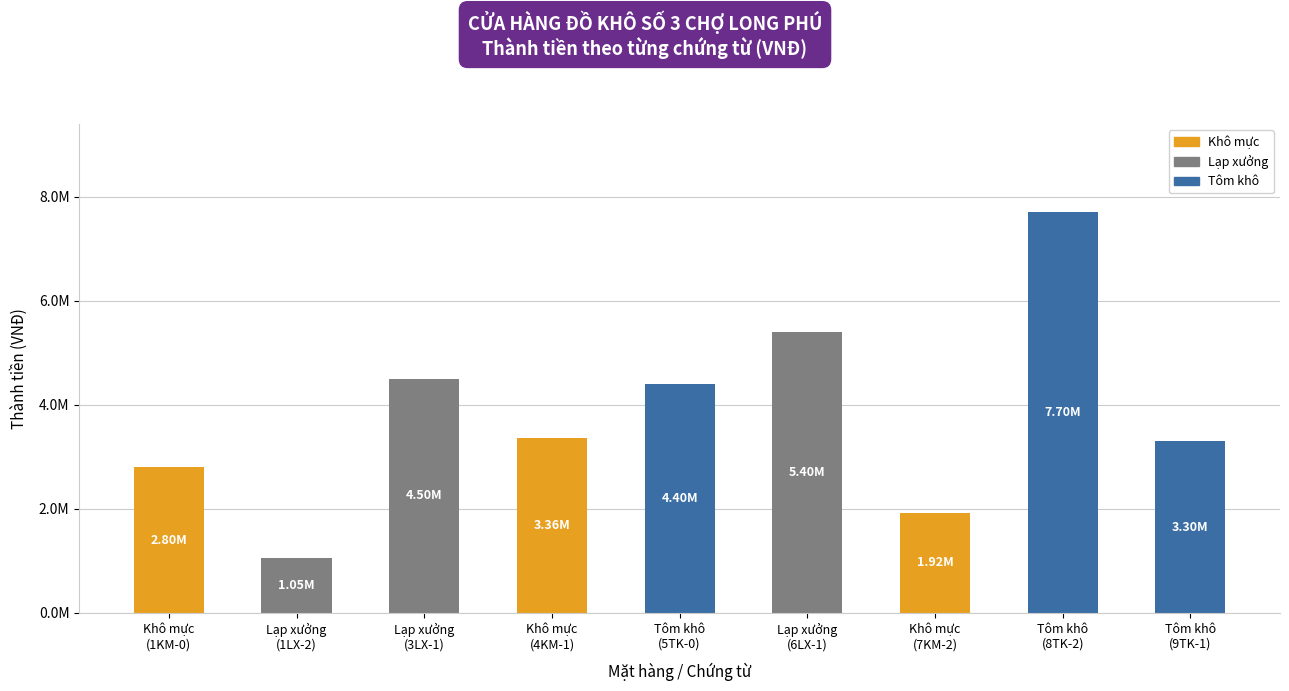

Are the bars horizontal?

No